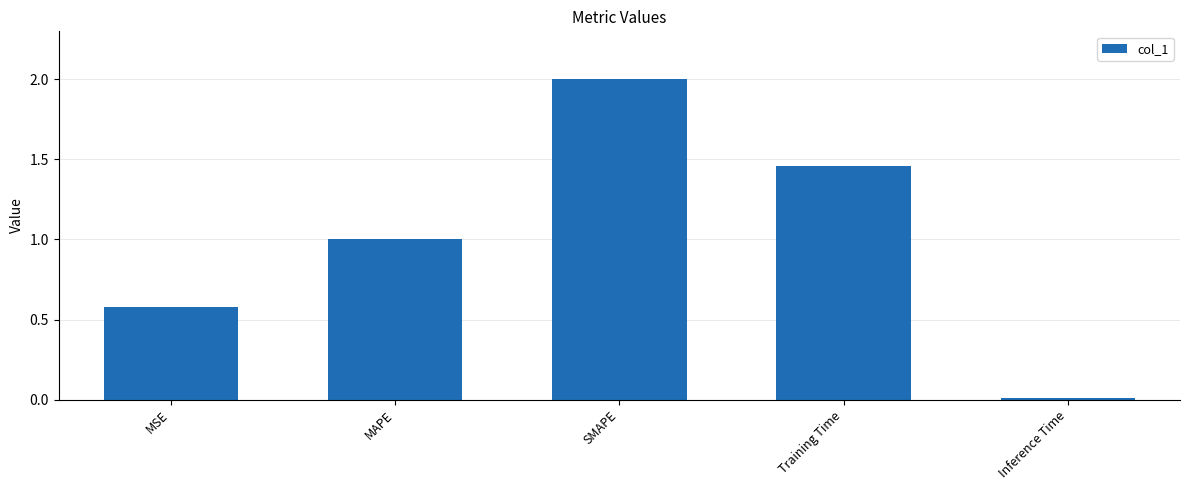

What is the sum of all values?

5.0